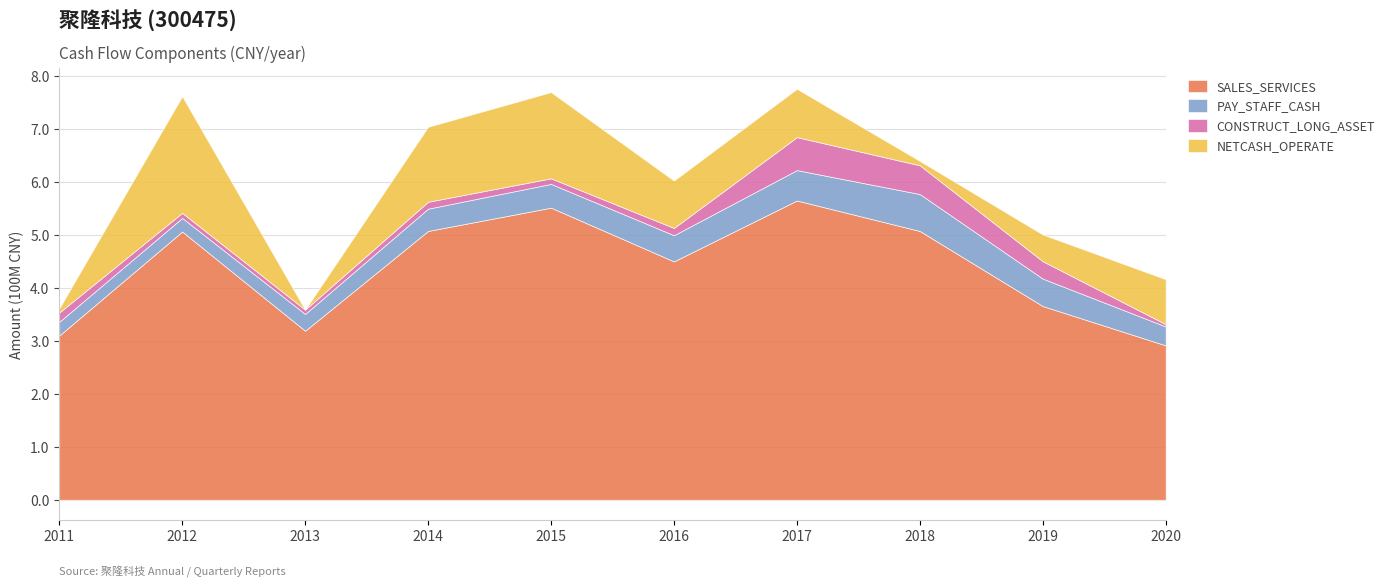

True or false: SALES_SERVICES and CONSTRUCT_LONG_ASSET cross at least once.

False